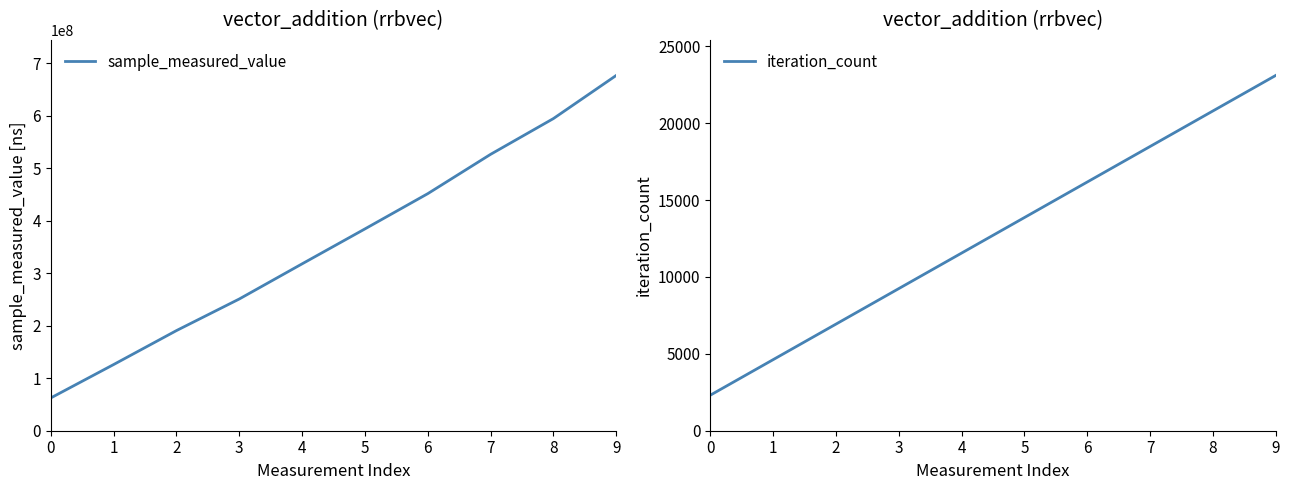

Rank the series by their maximum value, from highest to lowest.

sample_measured_value, iteration_count